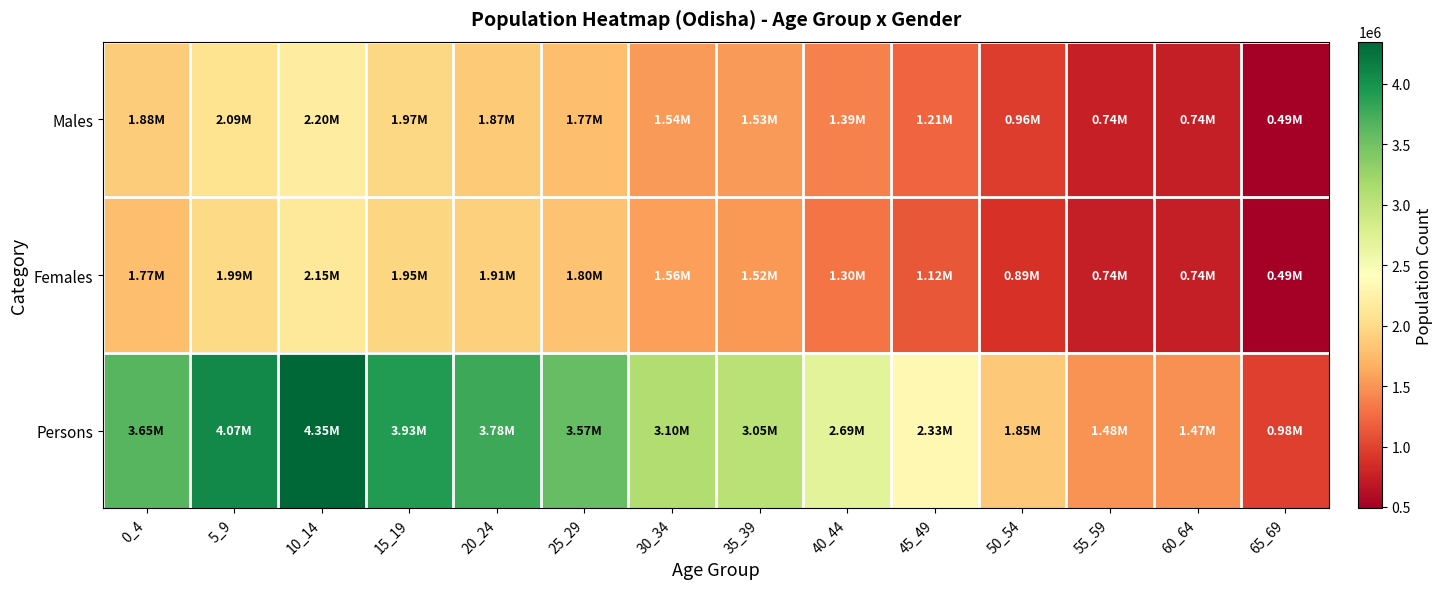

Which series has the largest range (max minus min)?

Persons